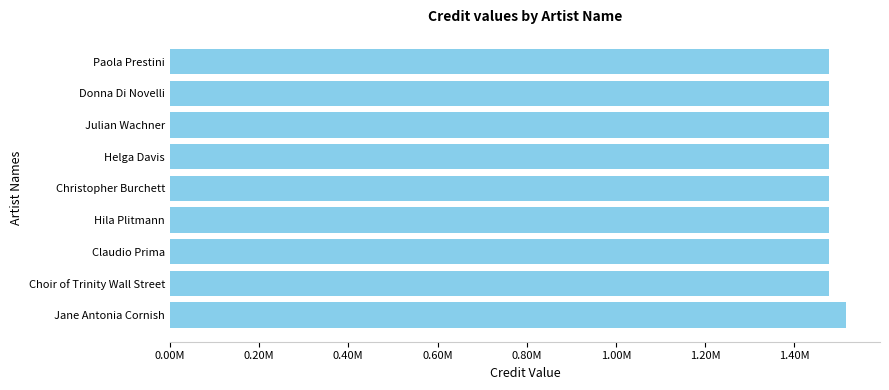

Are the bars horizontal?

Yes